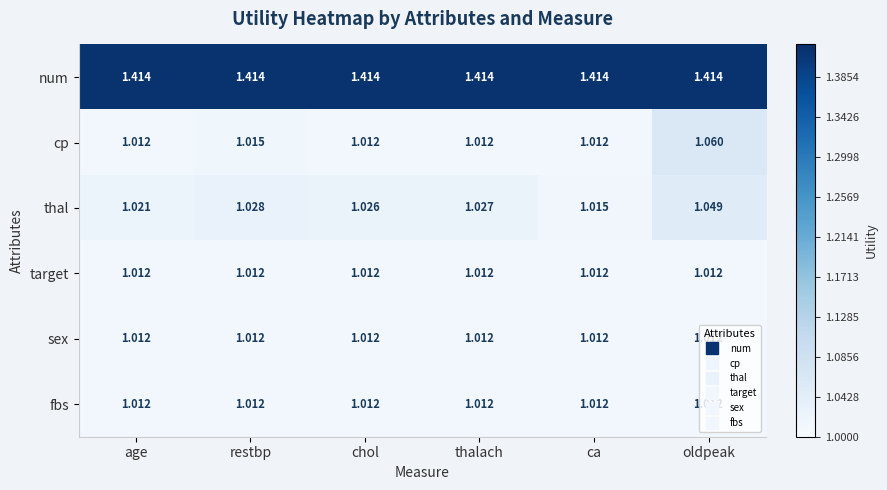

Between chol and ca, which series saw the biggest shift?

thal